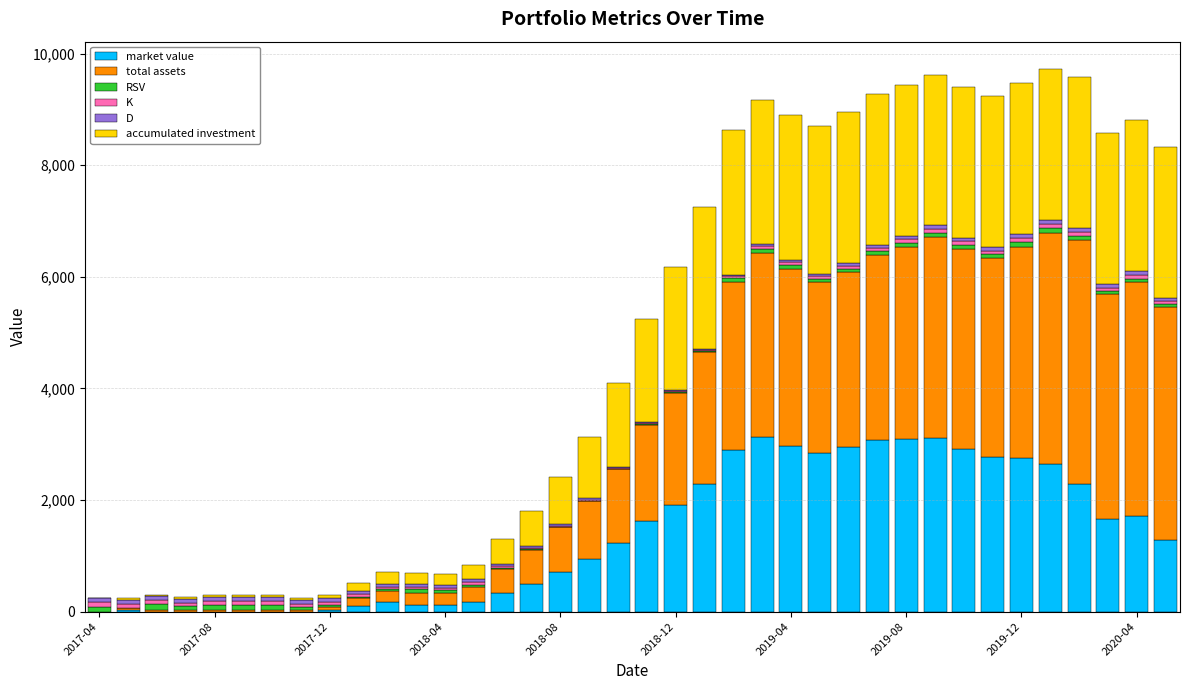

What is the highest value of the market value series?

3122.2